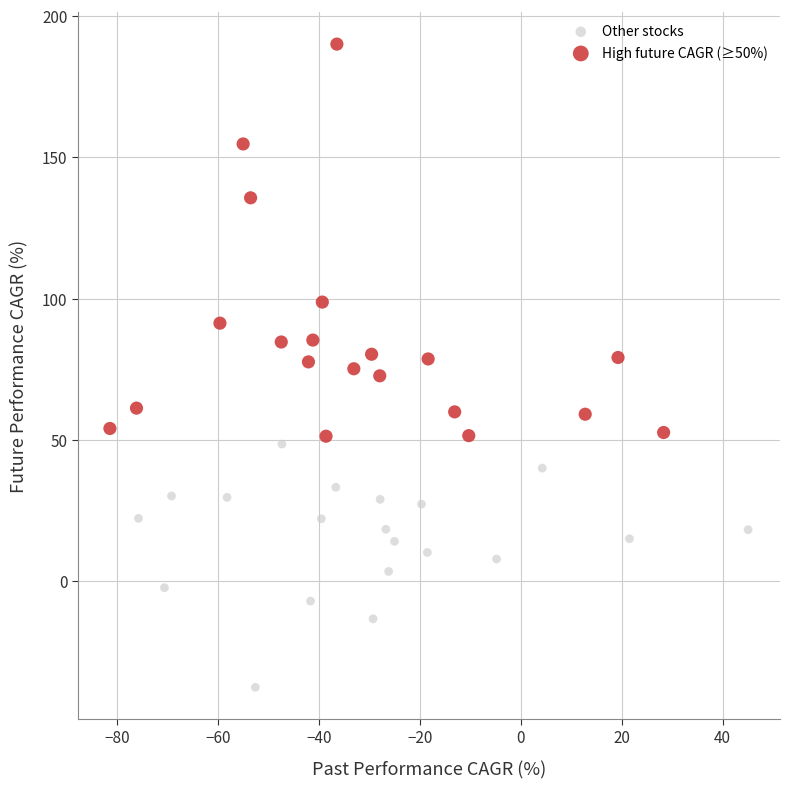

Which series contains the highest Y value?

High future CAGR (≥50%)